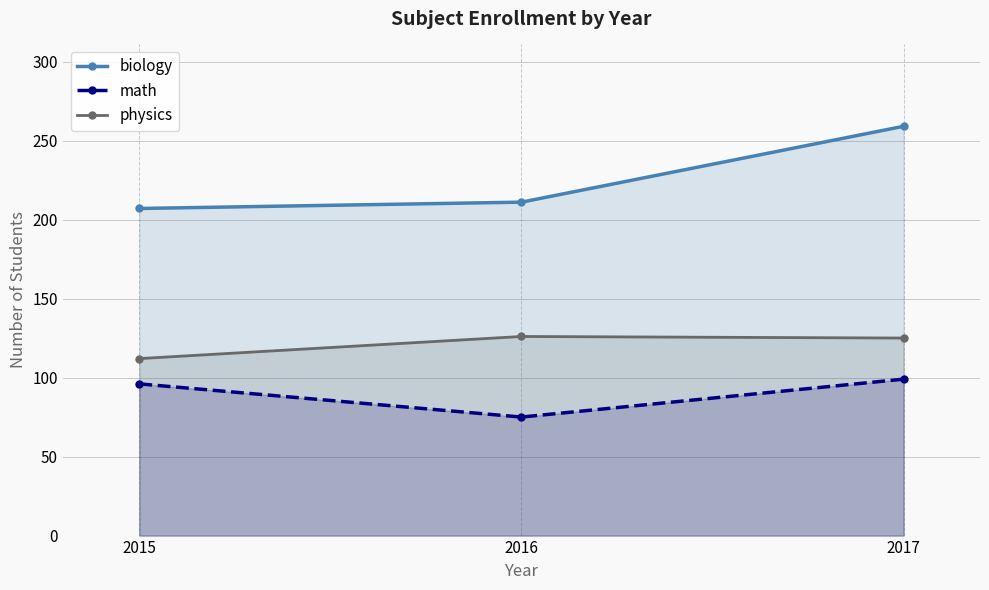

What is the smallest value displayed?

75